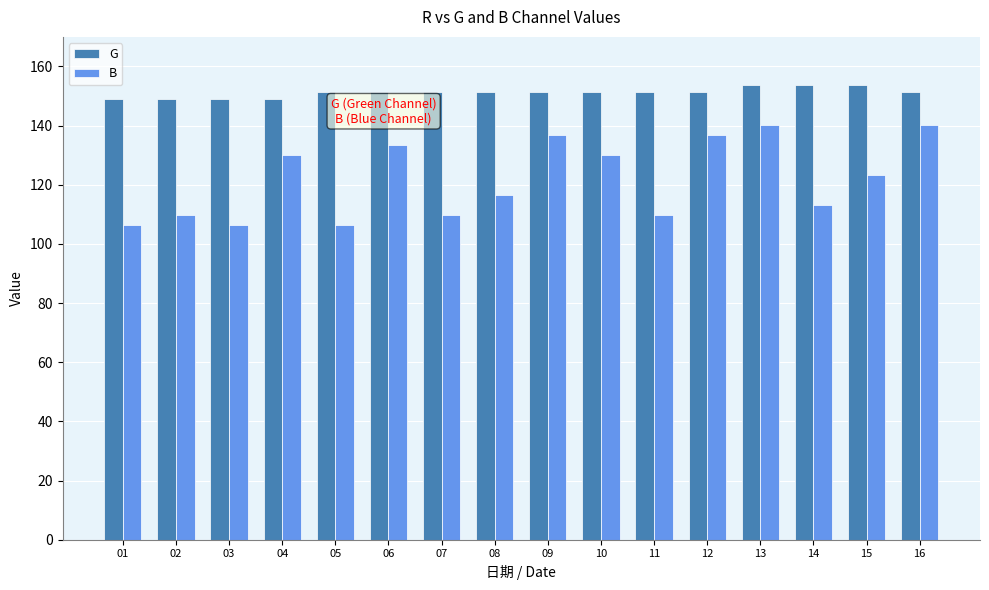

Rank the series by their maximum value, from lowest to highest.

B, G